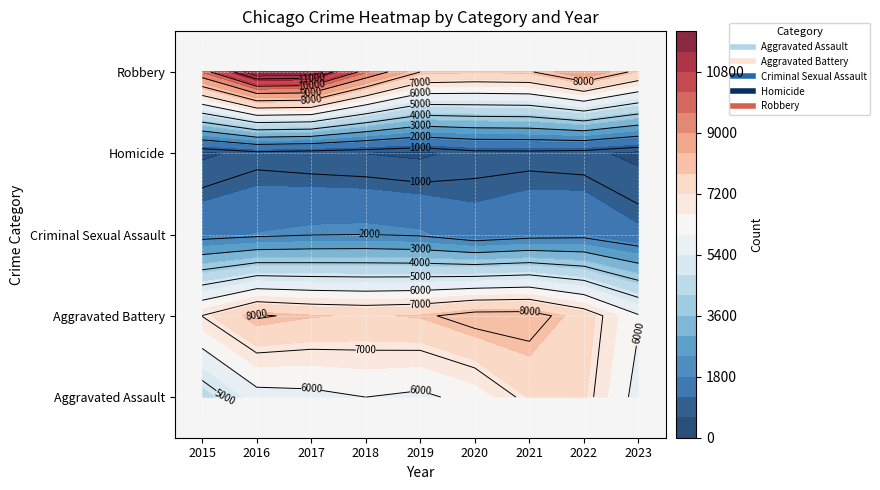

Read the Robbery value at 2023.

7775